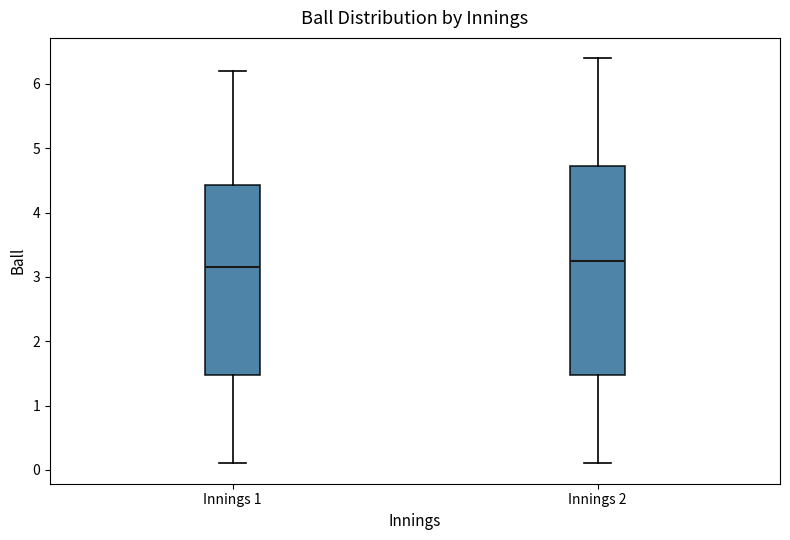

Comparing the boxes themselves (not the whiskers), which one is the tallest?

Innings 2